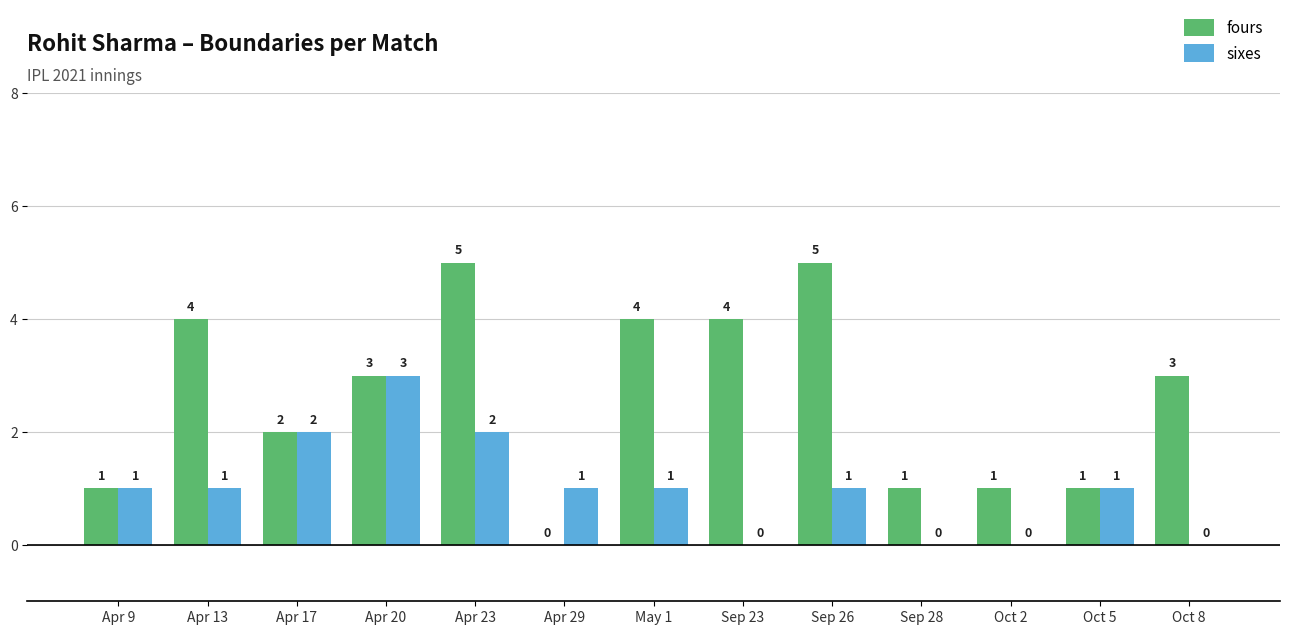

Count the number of data series in this chart.

2